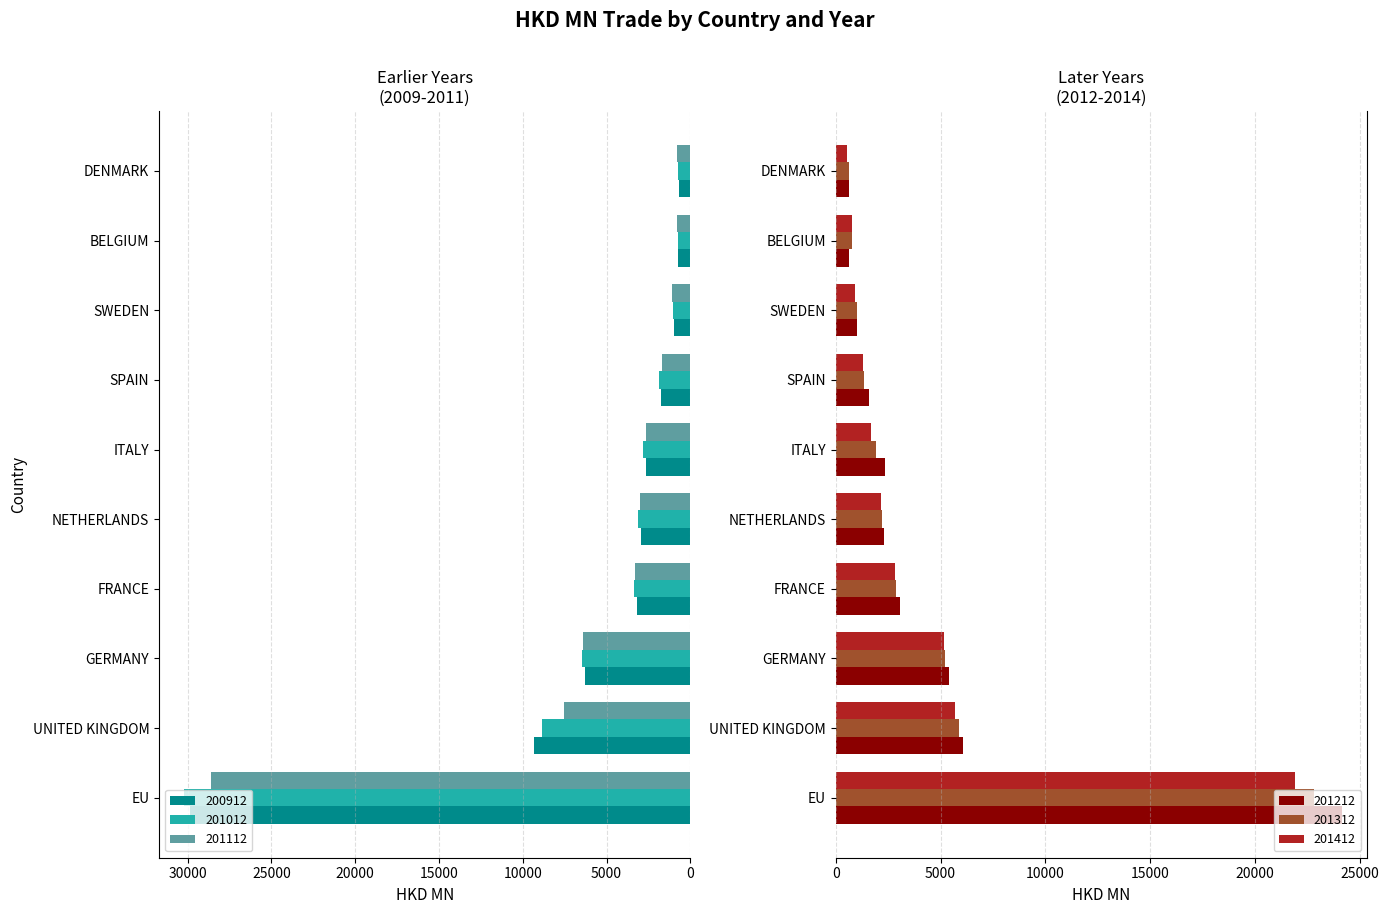

What is the smallest value displayed?

564.7